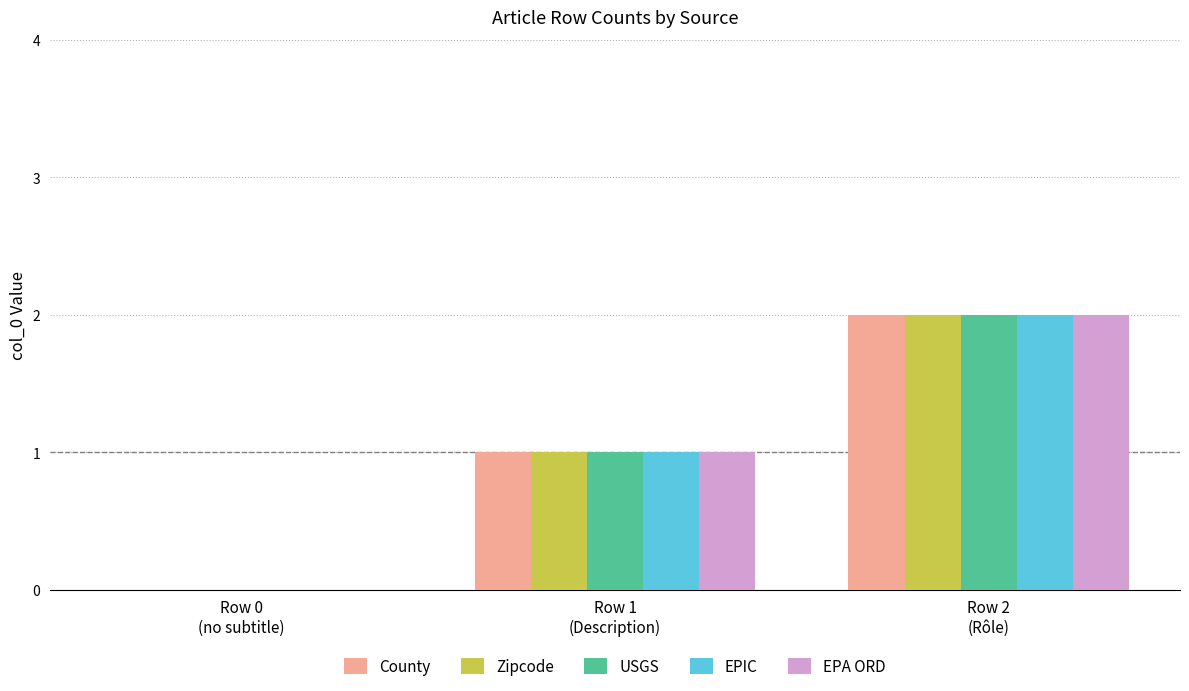

Does the chart contain stacked bars?

No